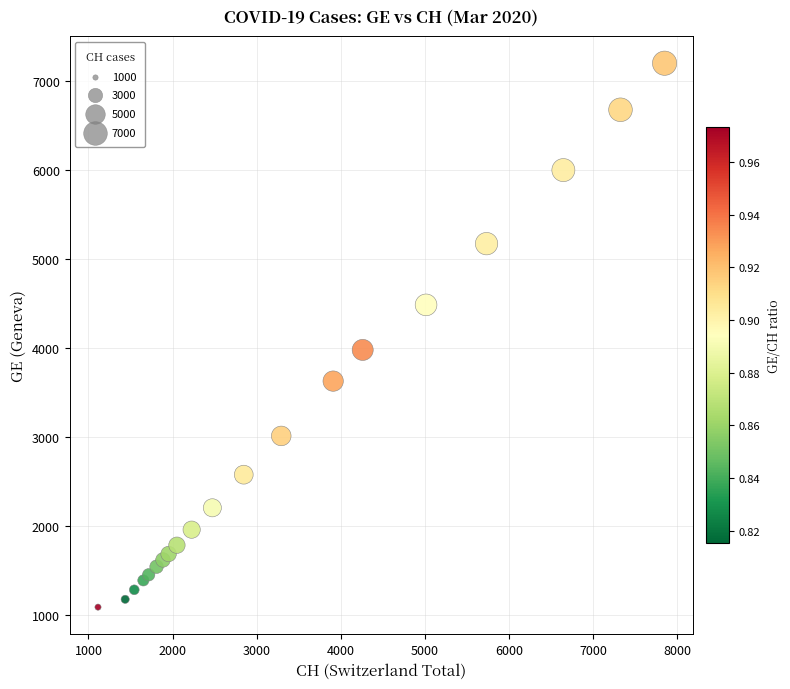

What Y value in the scatter plot is closest to 4144?

3978